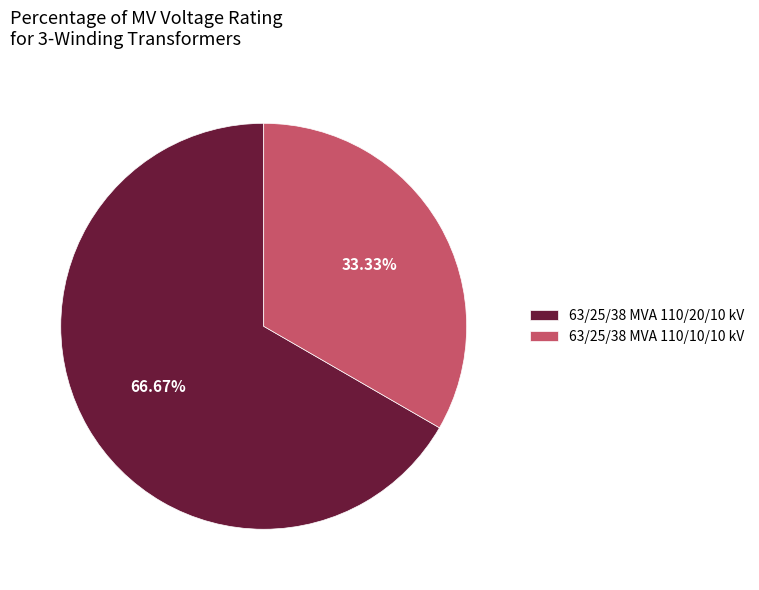

What is the total percentage of 63/25/38 MVA 110/20/10 kV and 63/25/38 MVA 110/10/10 kV?

100.0%